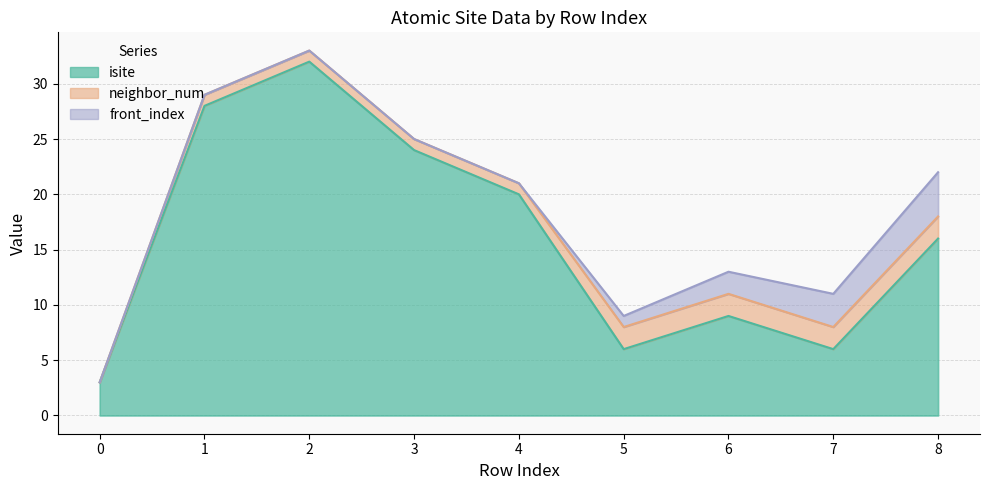

Which series has the largest total across all categories?

isite